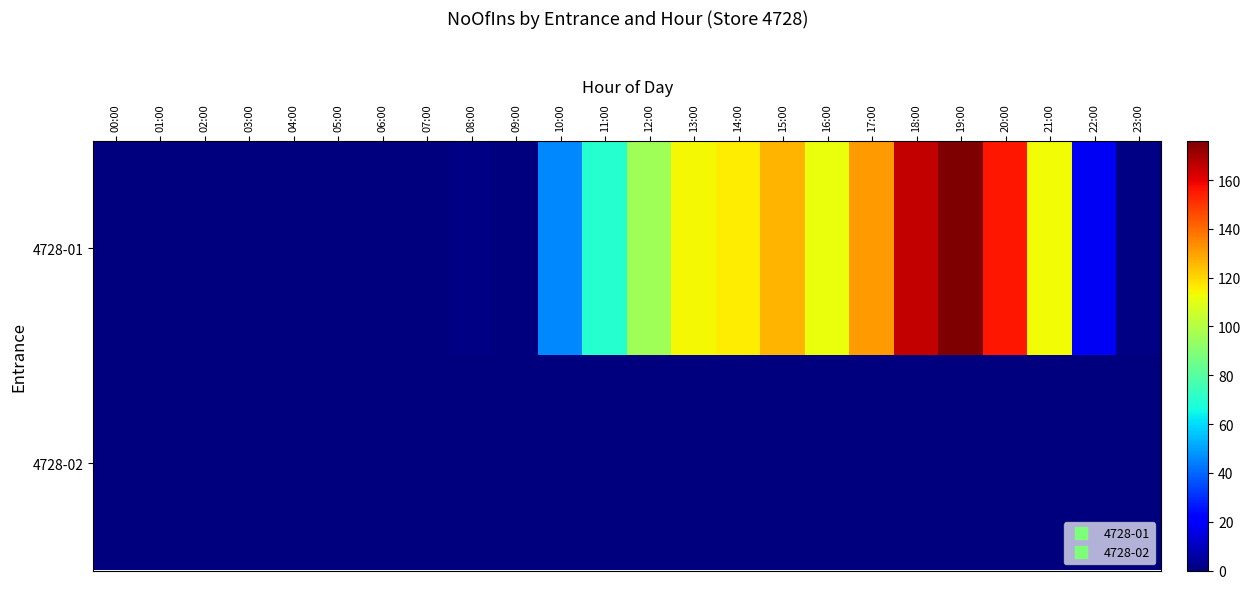

At how many categories does at least one series exceed 156?

2